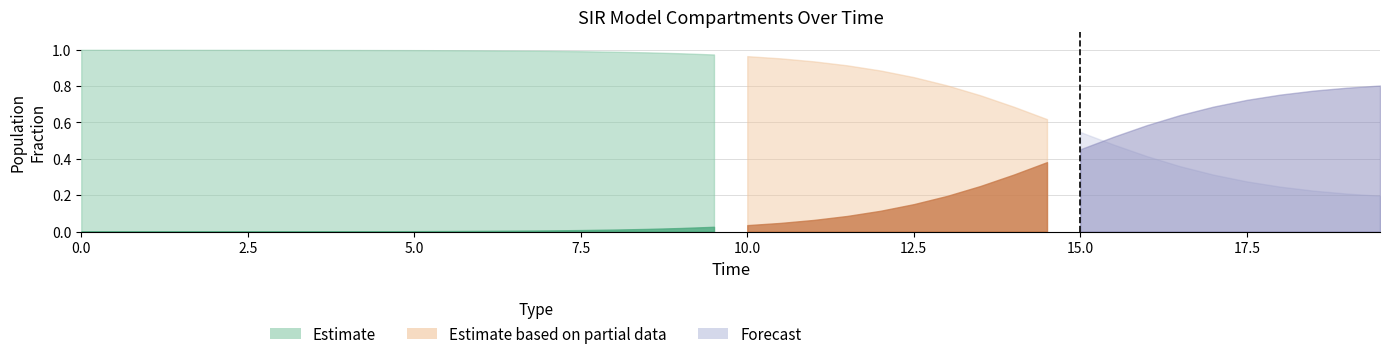

True or false: S has more than 0 points higher than both neighbors.

False